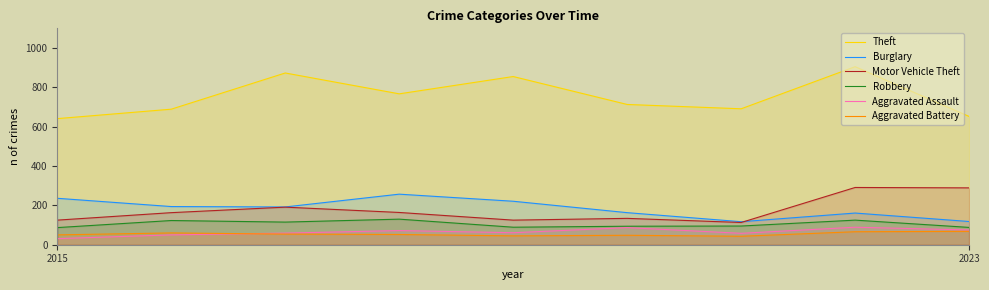

Is it true that Motor Vehicle Theft equals 113 at 6?

True